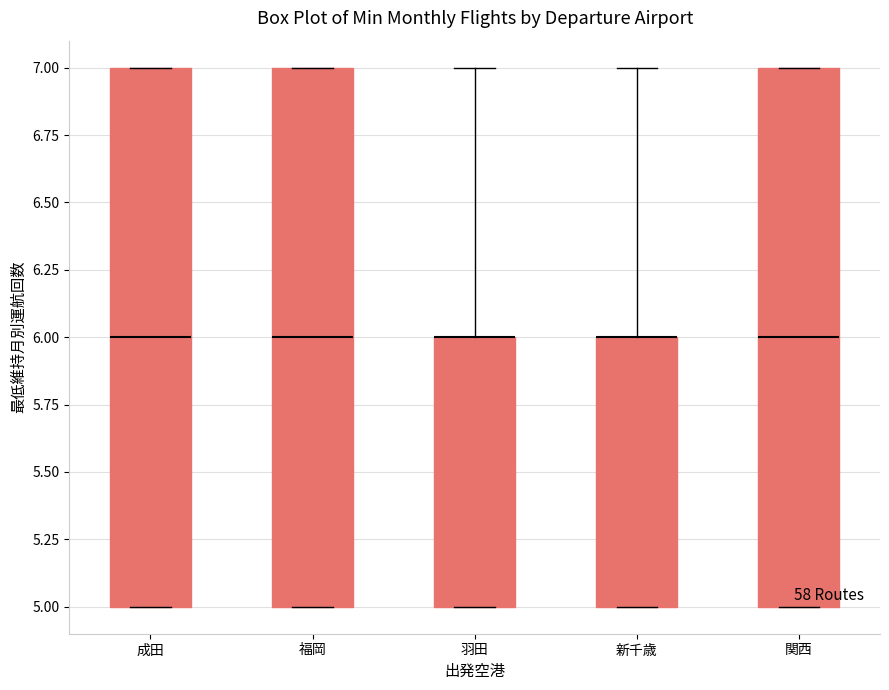

Reading left to right, transcribe this box plot: for each box, give where its median line is, the range the box spans, and where its two whiskers end, as read against the y-axis. The values are not printed on the chart, so give them approximately, as read against the axis.

成田: median 6, box 5 to 7, whiskers 5 to 7
福岡: median 6, box 5 to 7, whiskers 5 to 7
羽田: median 6 (drawn on the box's upper edge), box 5 to 6, whiskers 5 to 7
新千歳: median 6 (drawn on the box's upper edge), box 5 to 6, whiskers 5 to 7
関西: median 6, box 5 to 7, whiskers 5 to 7